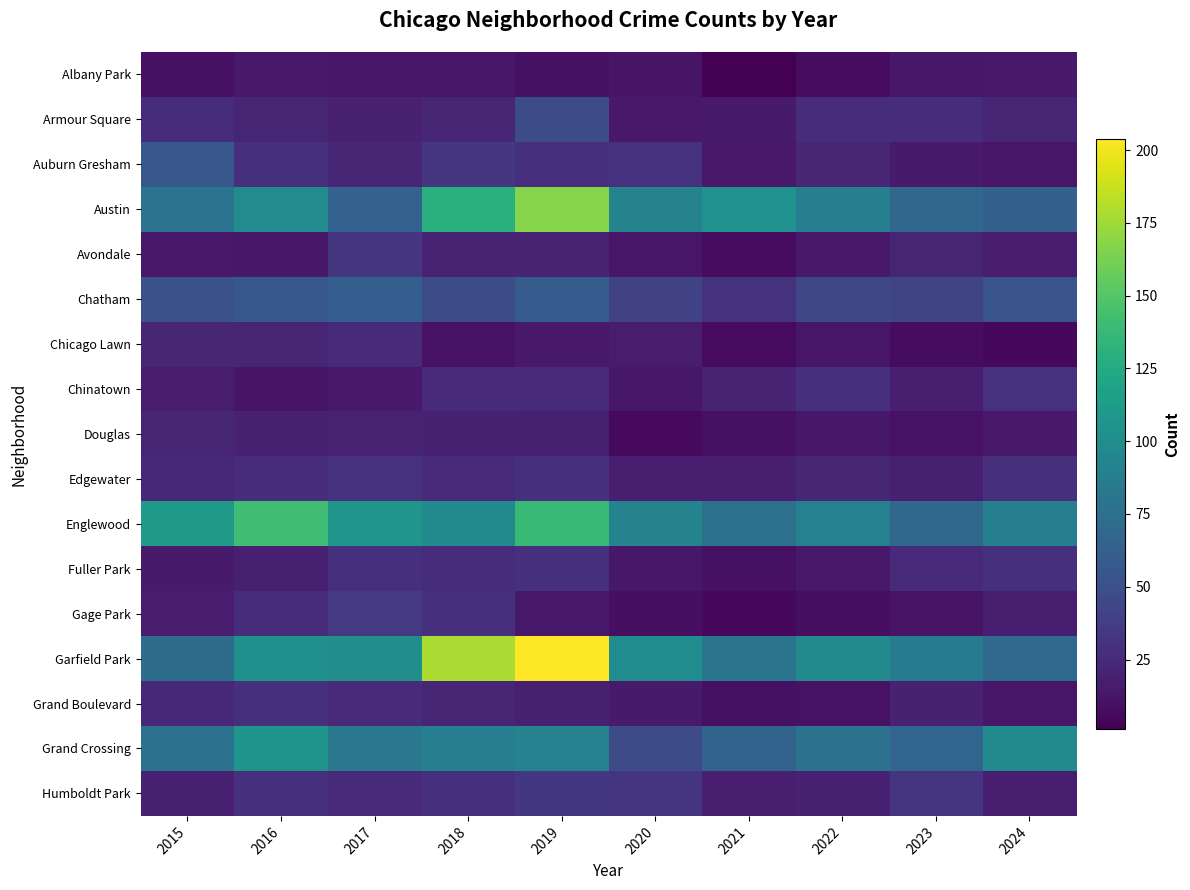

Which series has the largest total across all categories?

Garfield Park